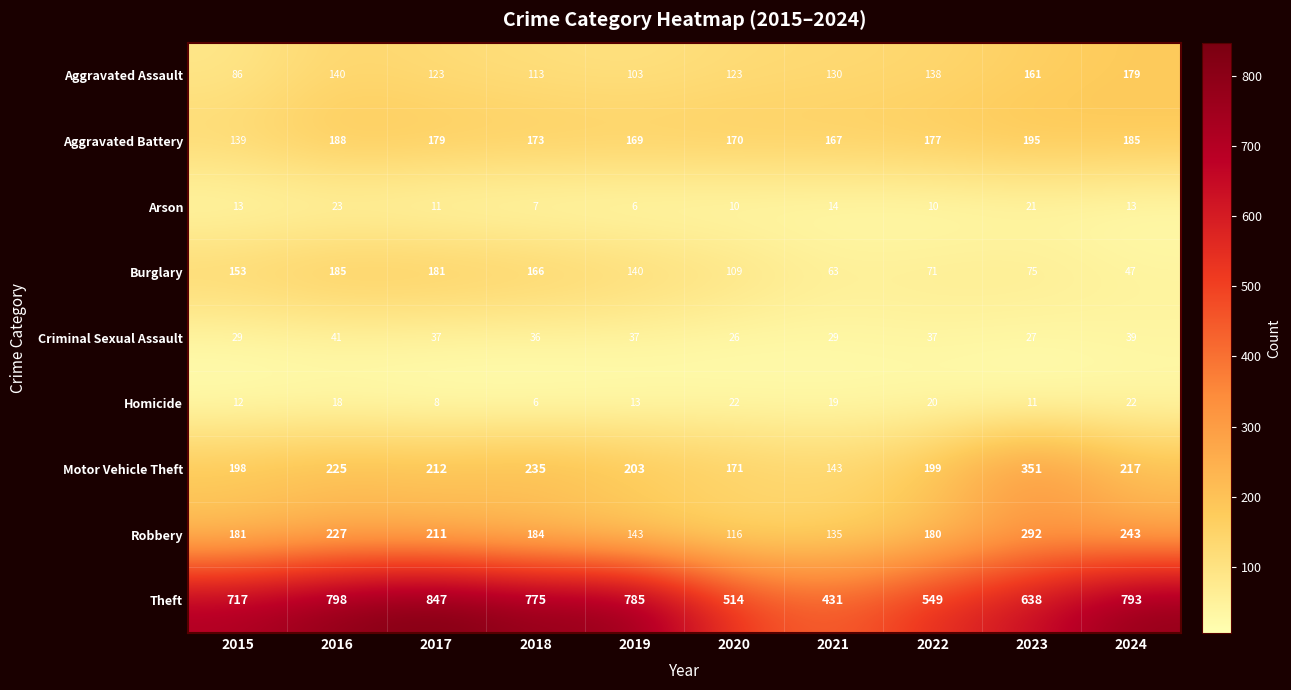

At which category is the sum across all series the highest?

2016